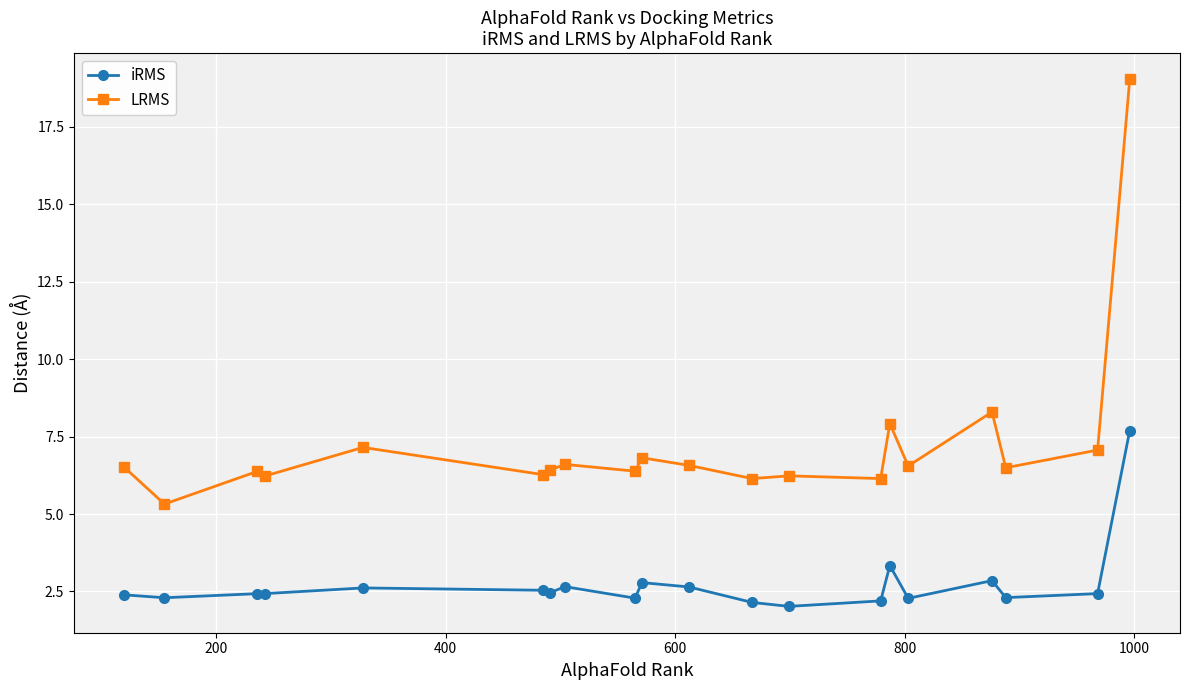

How many categories are shown in the chart?

20